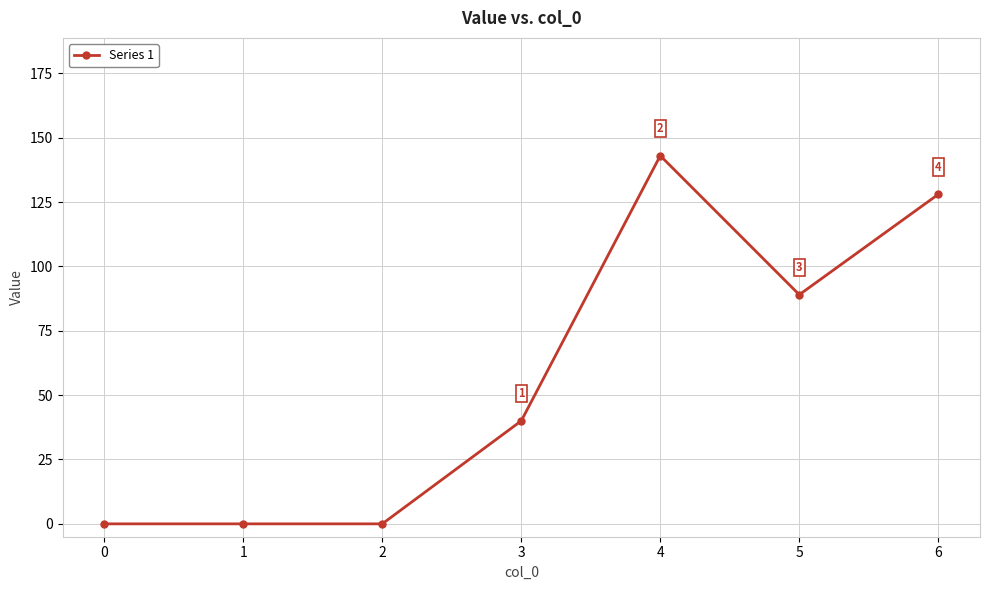

Count the values in the range 0 to 128.

6